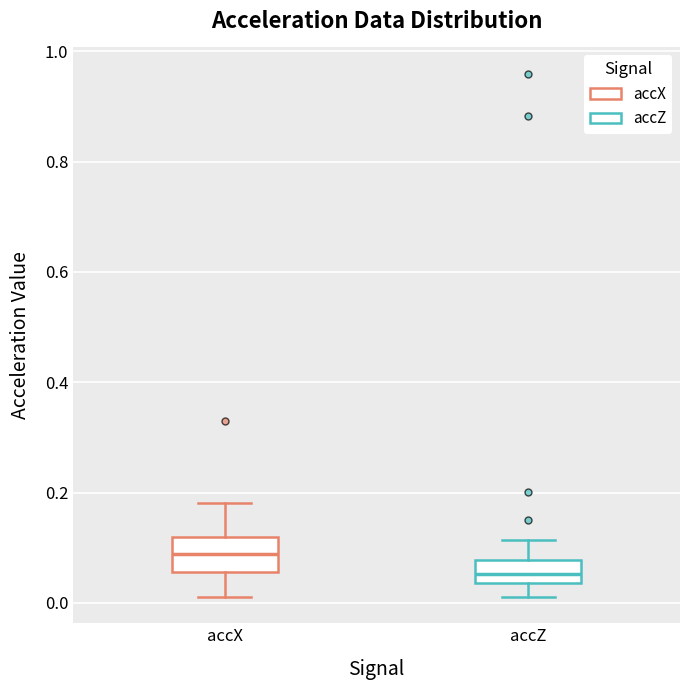

Which box has the lowest median line?

accZ